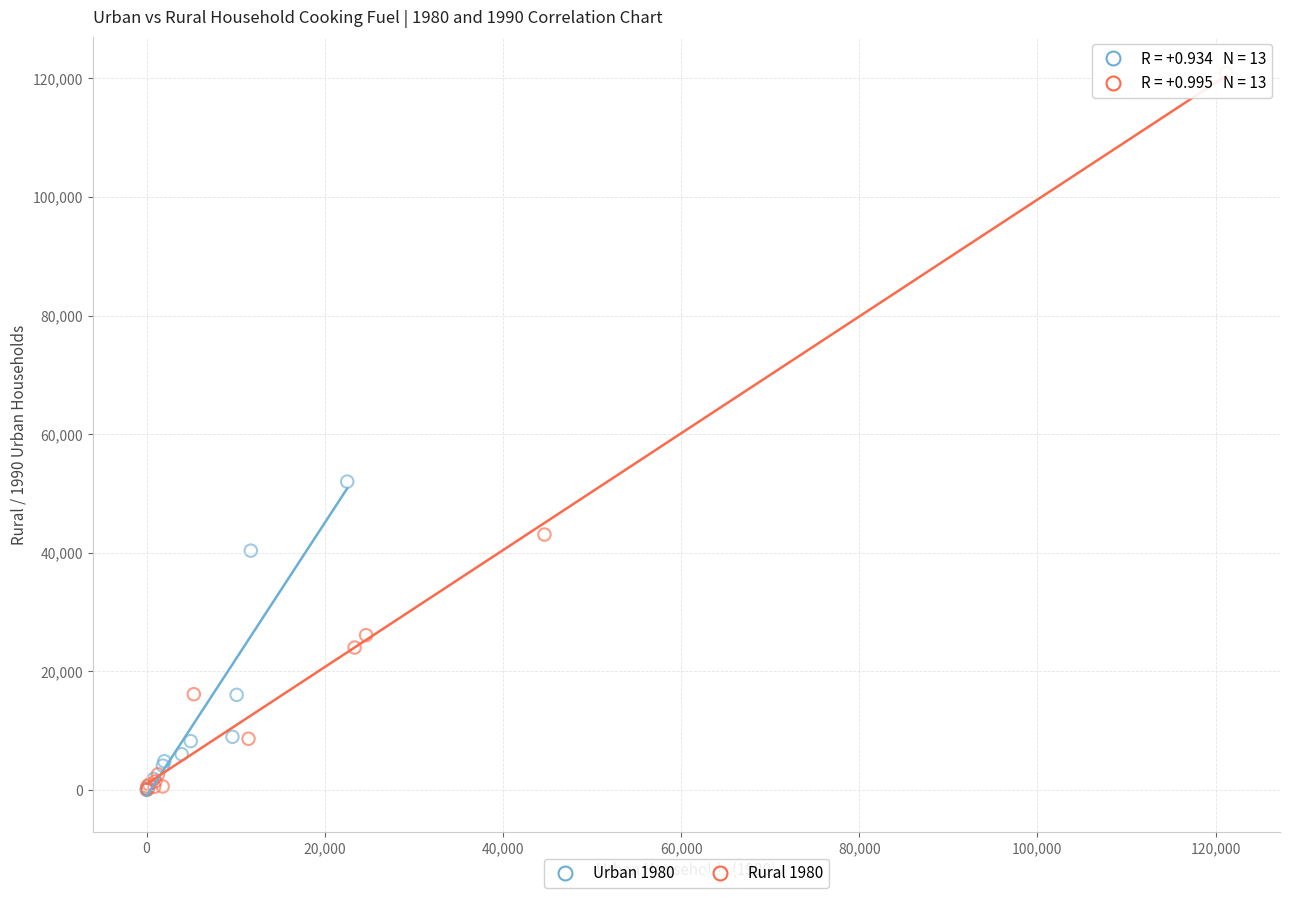

Which series has the widest spread of Y values?

Rural 1980